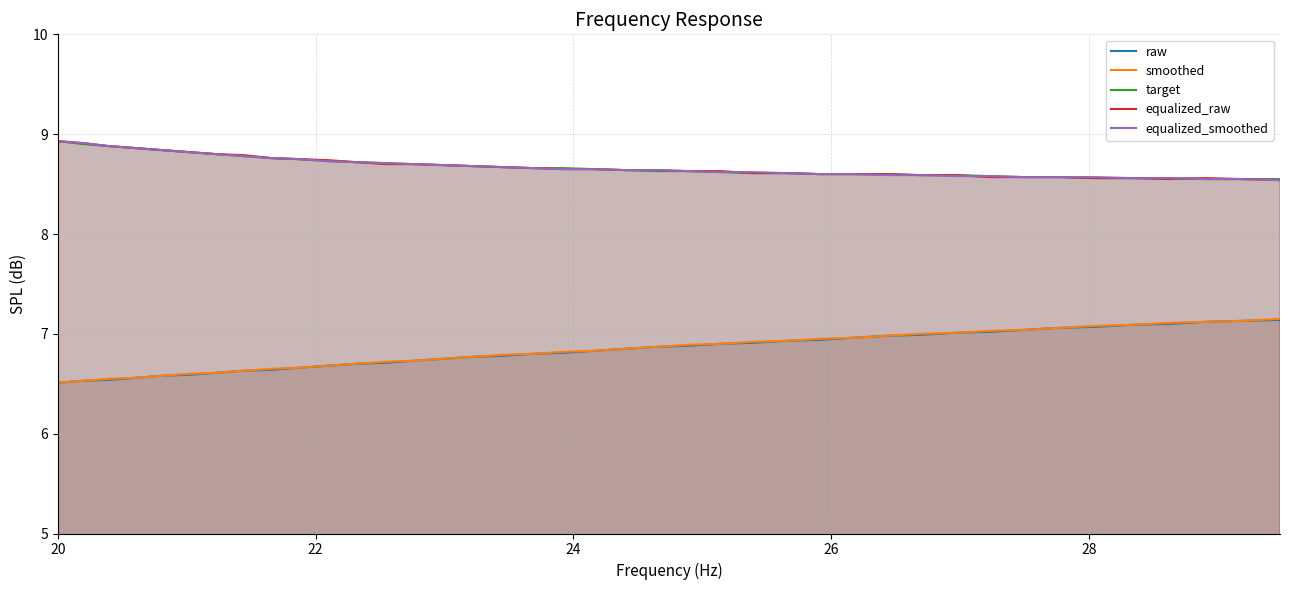

At which category does the chart reach its peak across all series?

20